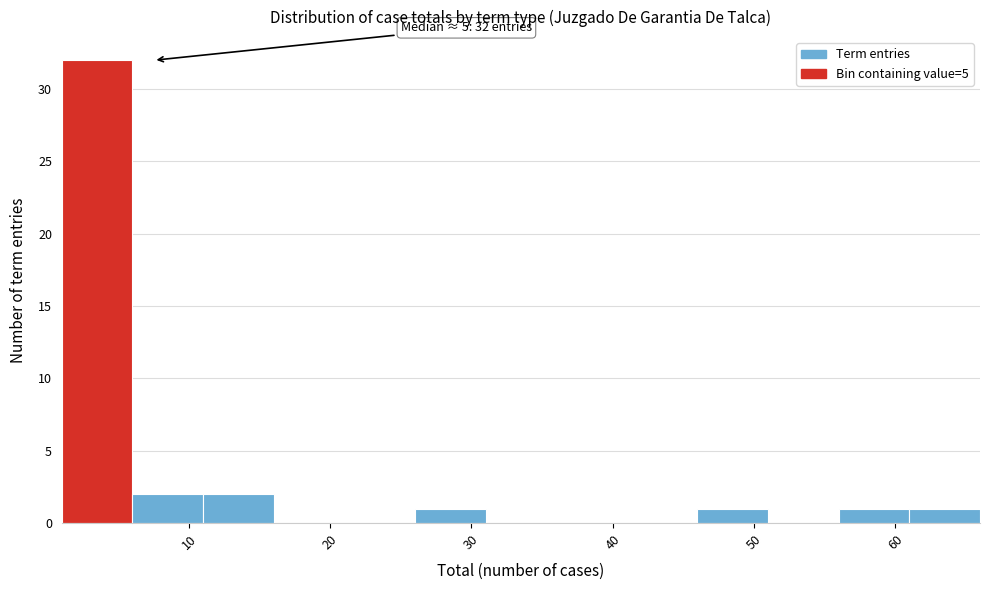

Over which range of the x-axis is the bar tallest?

1 to 6